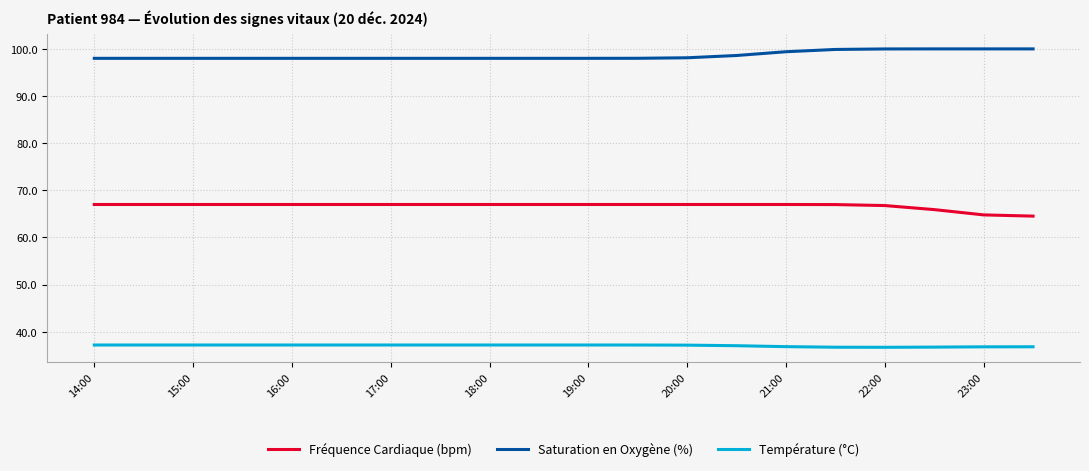

What is the highest value of the Saturation en Oxygène (%) series?

100.0